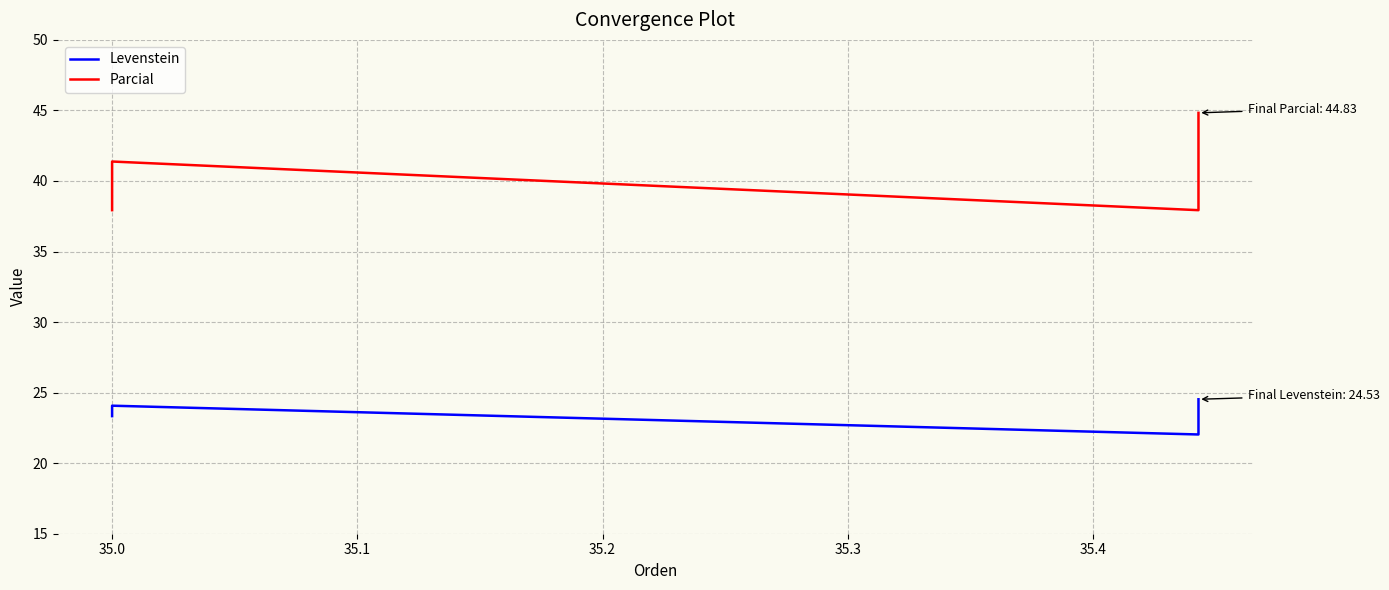

What is the total value across all series at 35.0?

61.3